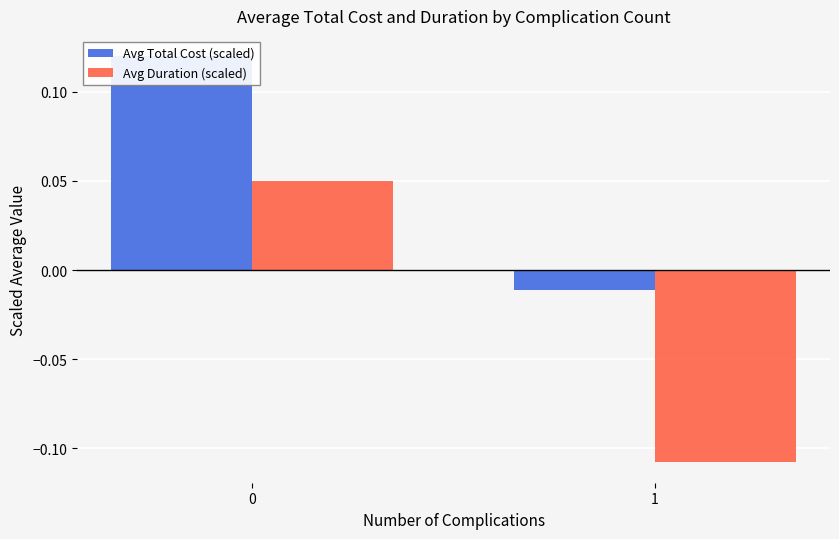

At which label is Avg Total Cost (scaled) closest to 0?

1